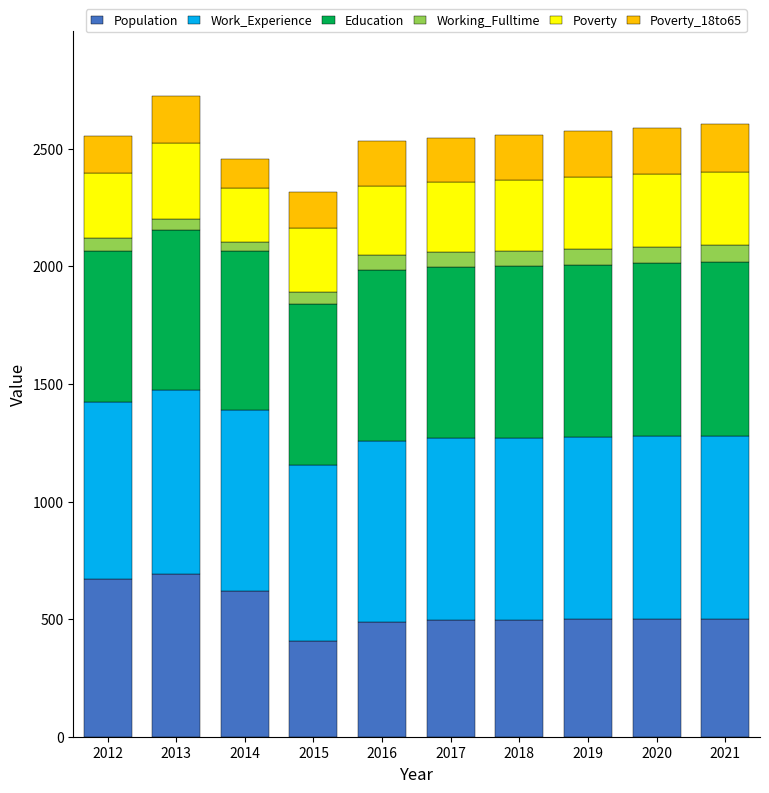

At which label does Population reach its minimum?

2015